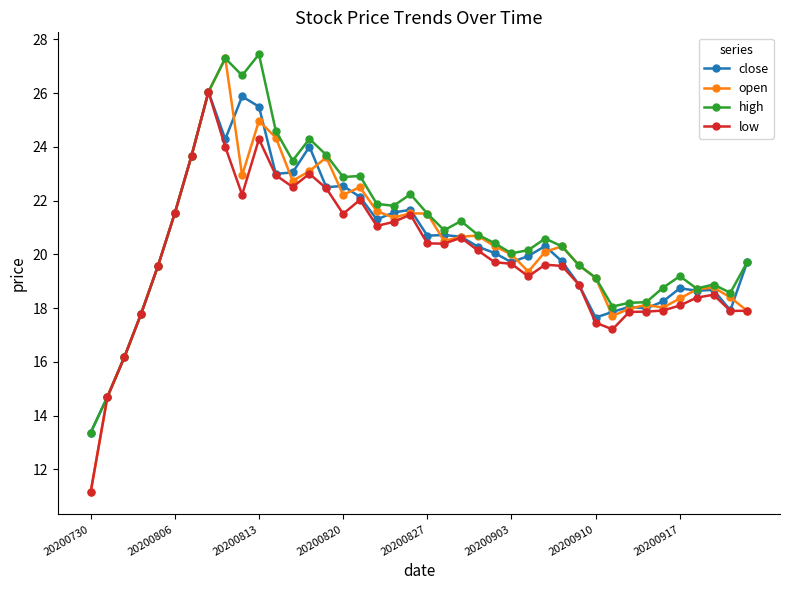

What is the minimum value shown in the chart?

11.1